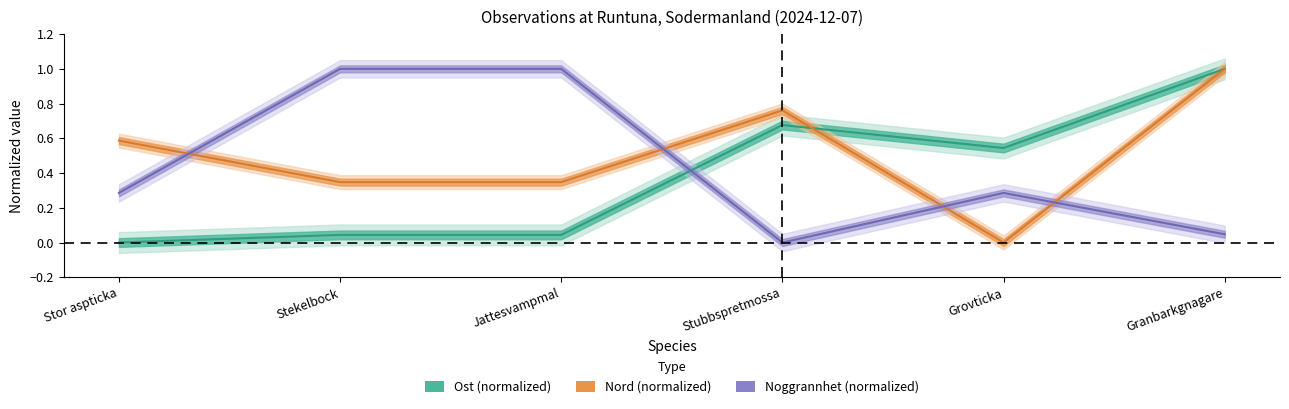

The value of Ost at Grovticka is 0.1. True or false?

False